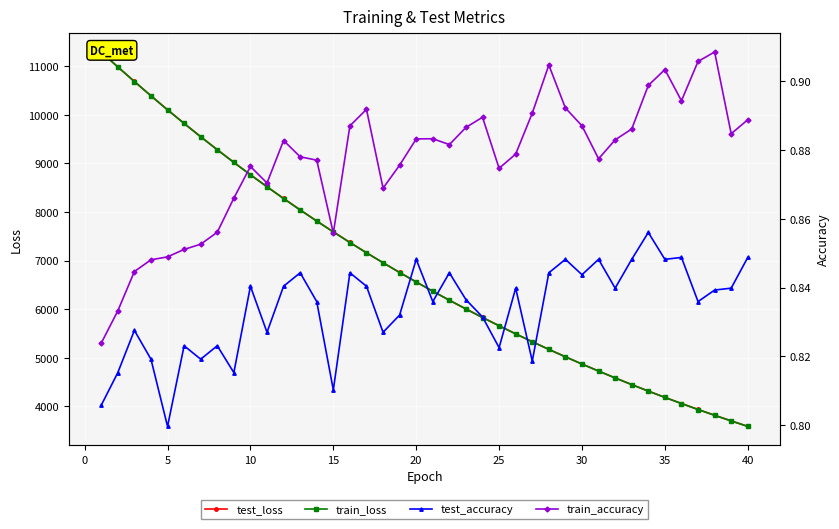

True or false: test_loss has more than 0 interior local peaks.

False